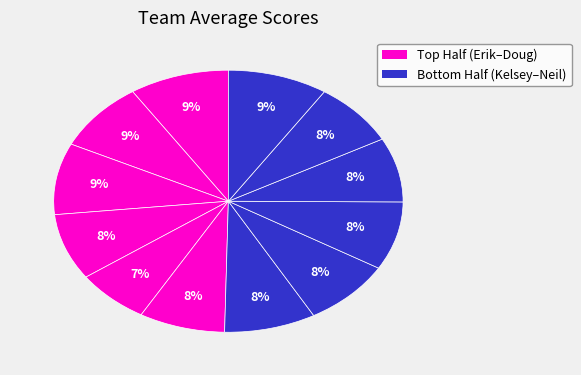

Is there a majority slice in this chart?

No